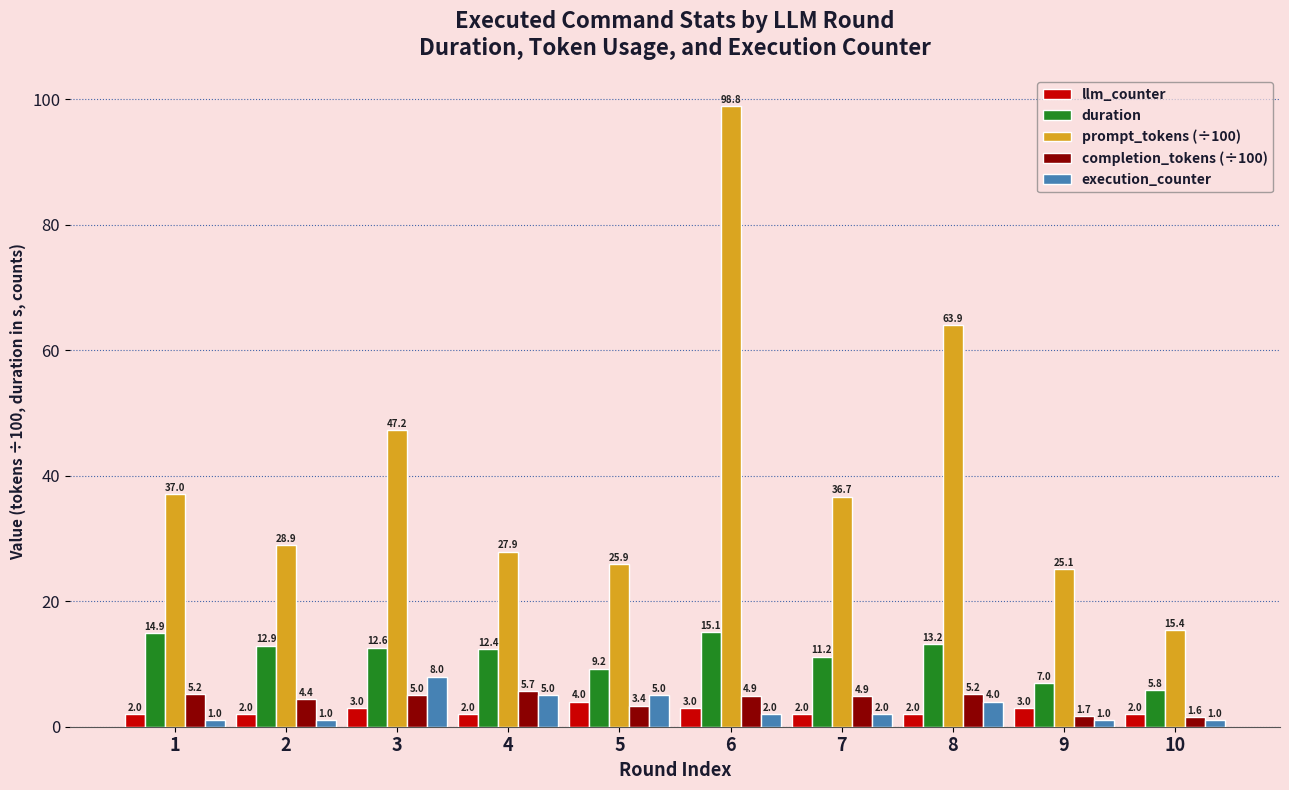

Rank the categories by prompt_tokens (÷100) value from lowest to highest.

10, 9, 5, 4, 2, 7, 1, 3, 8, 6